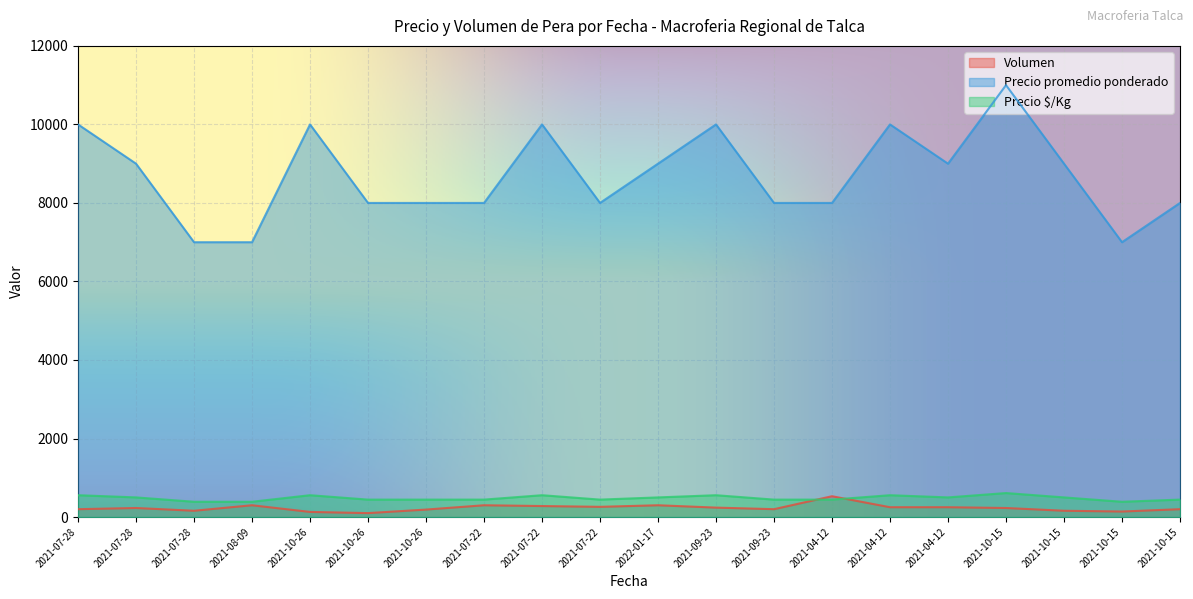

True or false: Precio promedio ponderado and Precio $/Kg intersect in this chart.

False